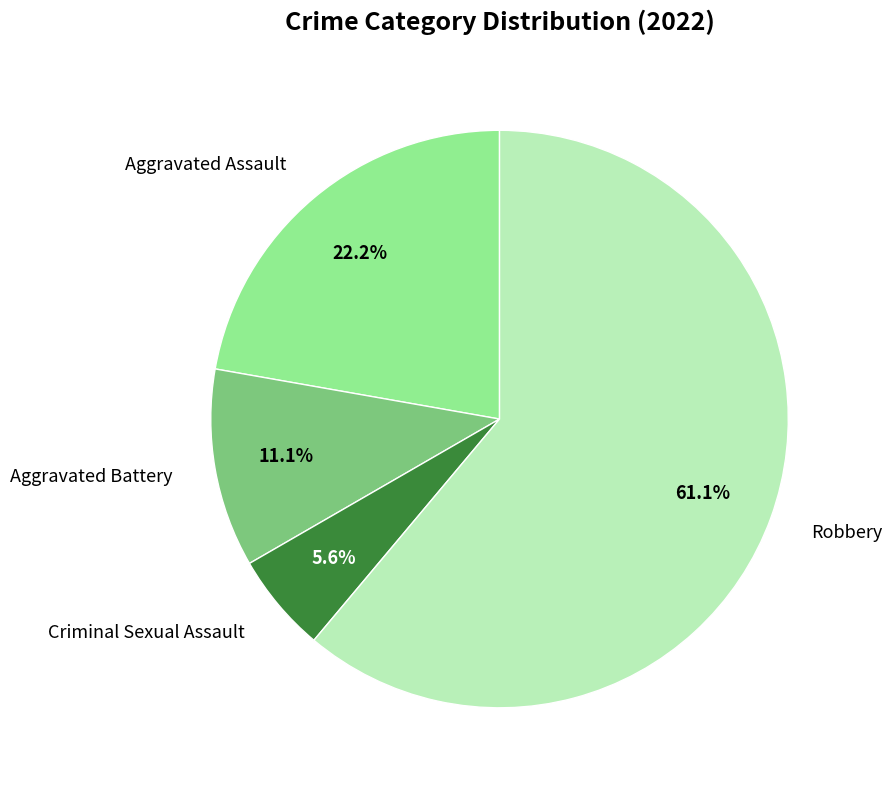

What portion of the pie excludes Aggravated Battery?

88.9%